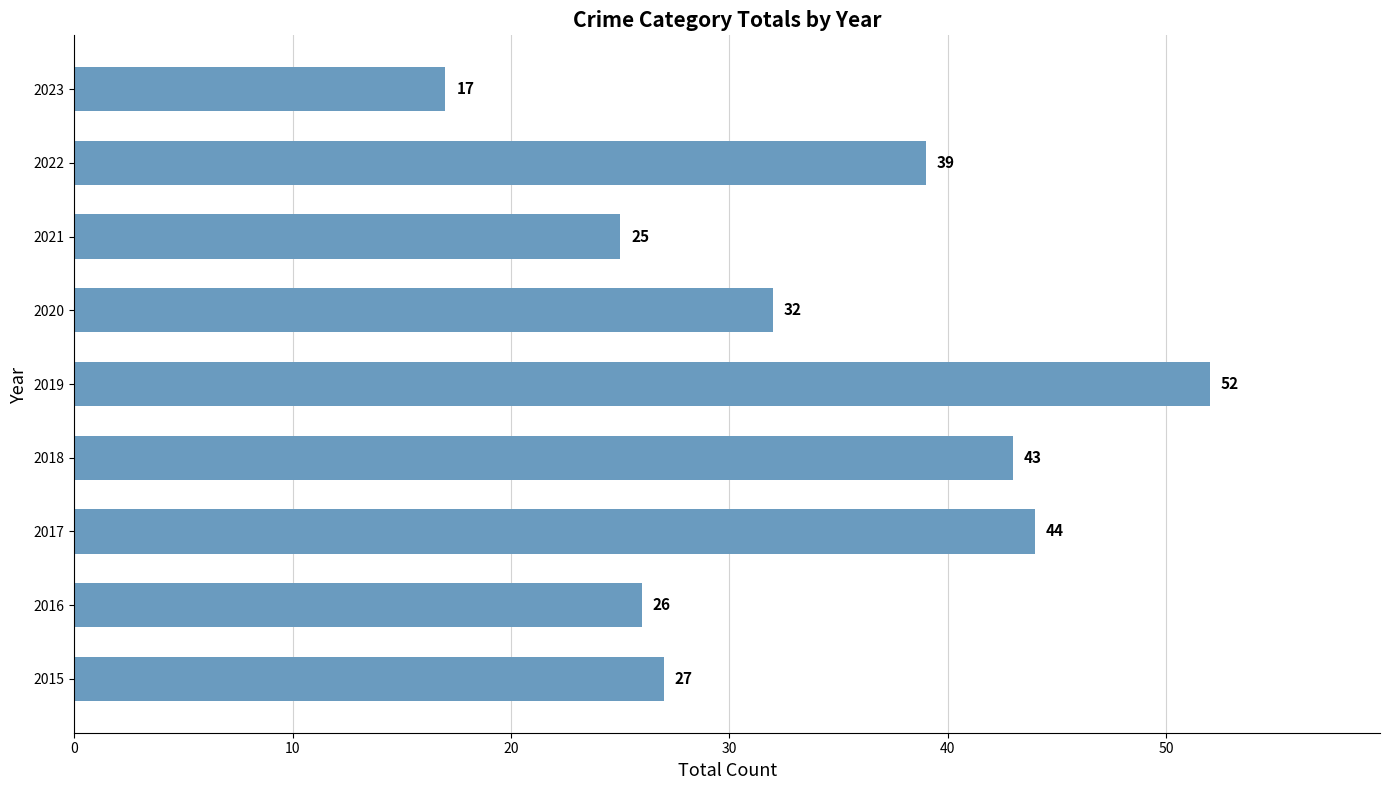

How many bars are there in total?

9